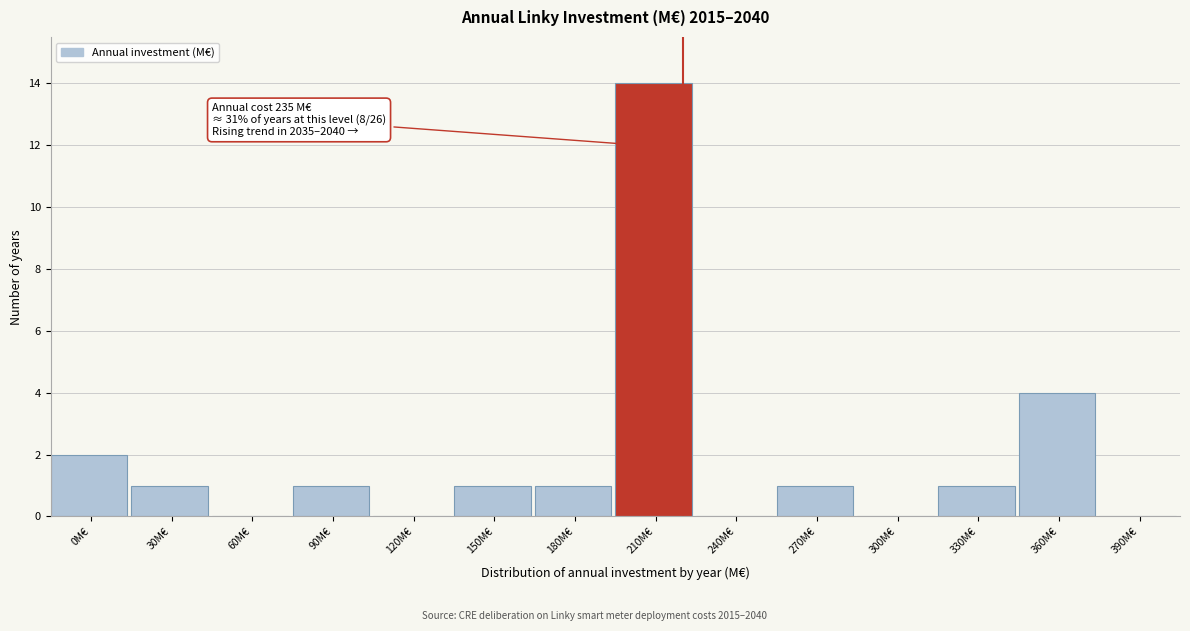

Reading left to right, extract all data points from this chart.

0M€=2	30M€=1	60M€=0	90M€=1	120M€=0	150M€=1	180M€=1	210M€=14	240M€=0	270M€=1	300M€=0	330M€=1	360M€=4	390M€=0